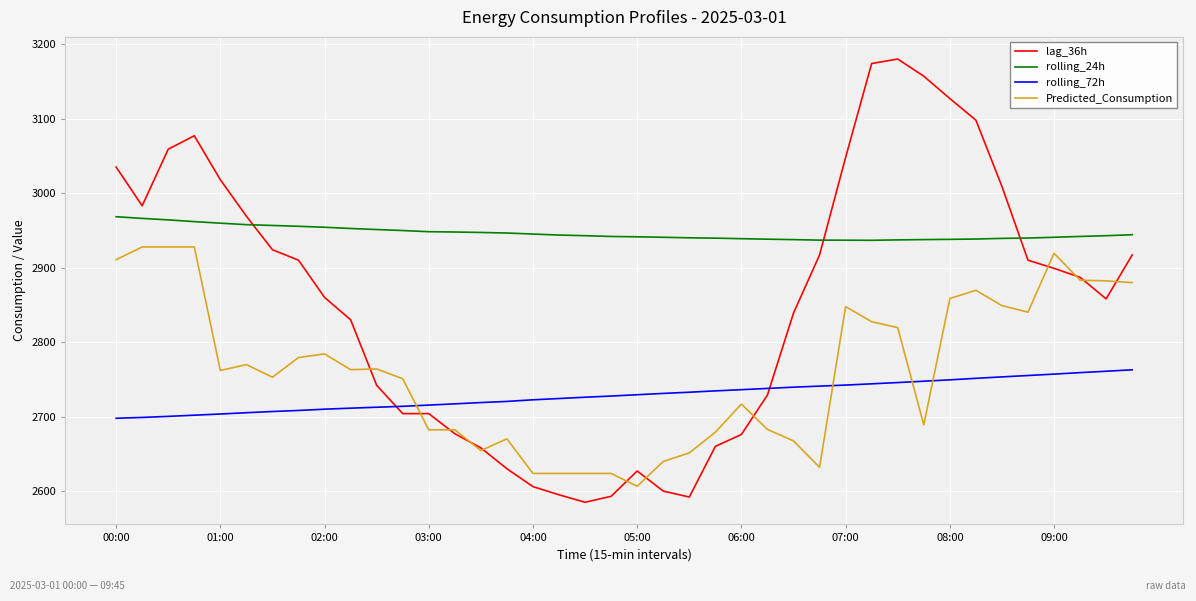

What is the difference between the maximum and minimum values in the lag_36h series?

595.0